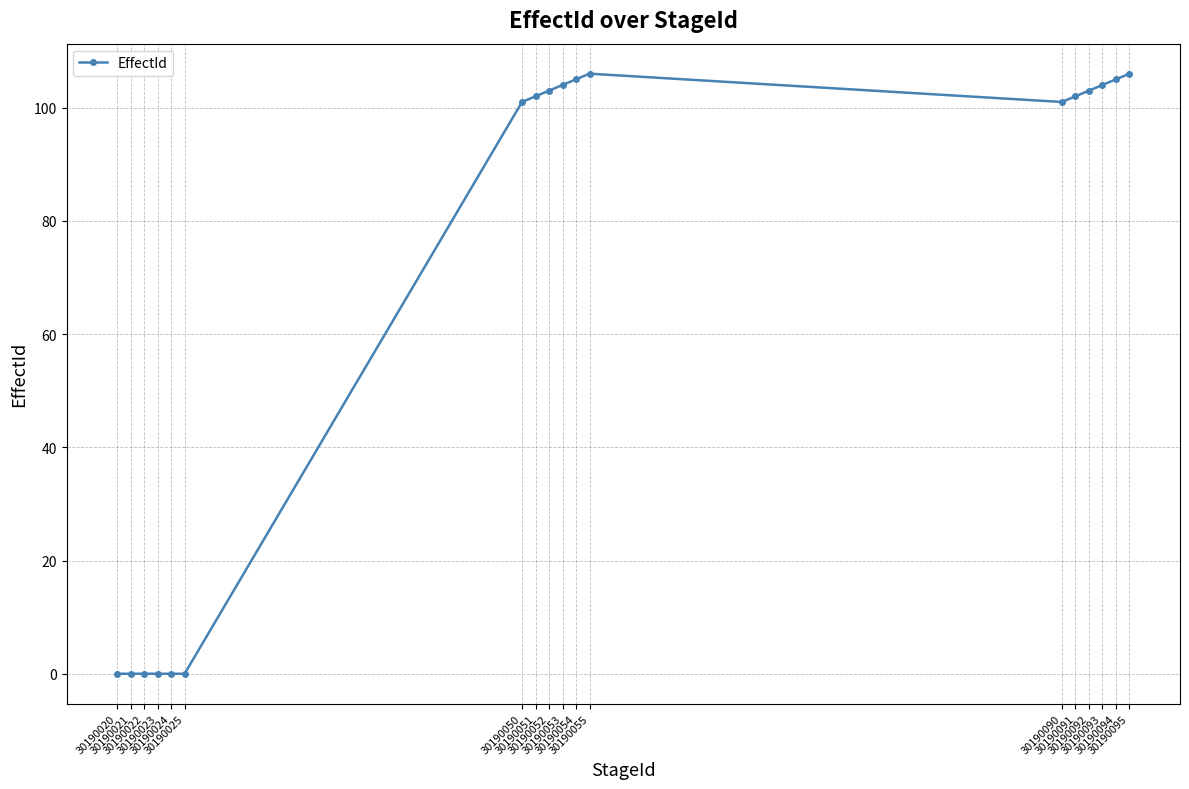

Is this an area chart (filled region under the line)?

No